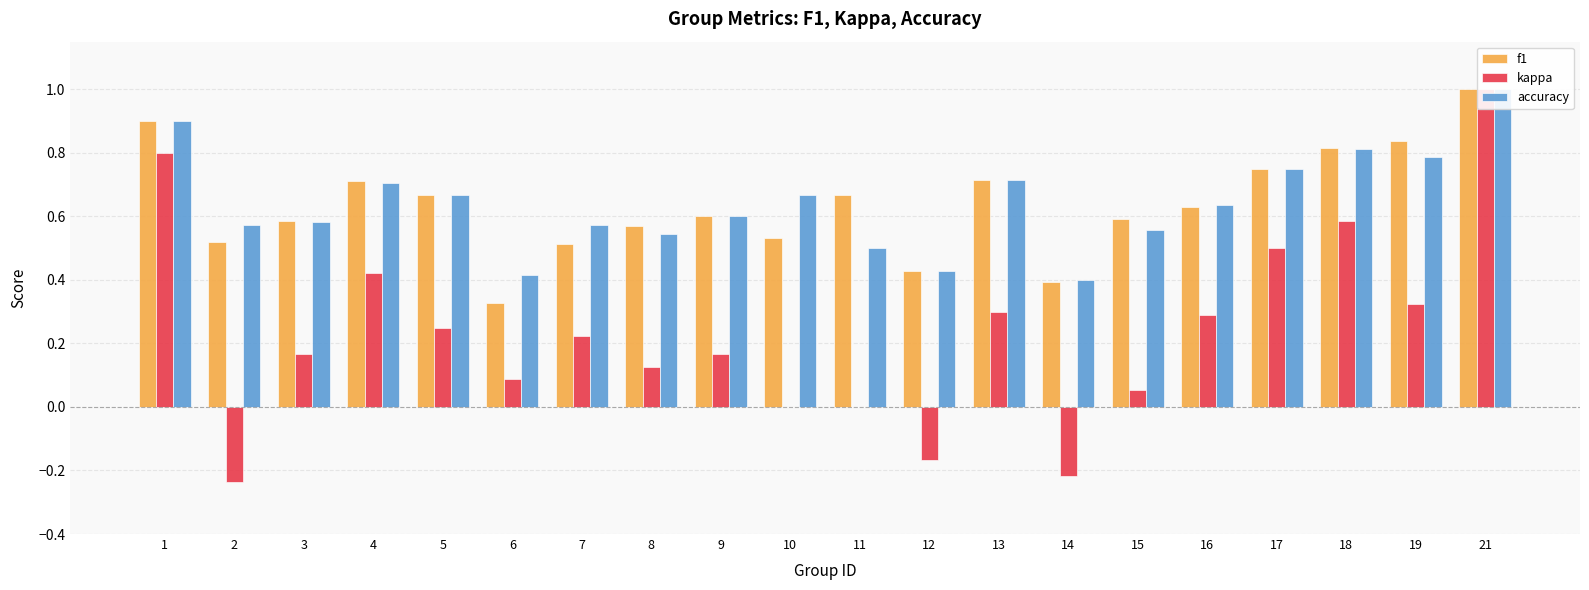

What is the difference between the second highest and minimum values in the f1 series?

0.6